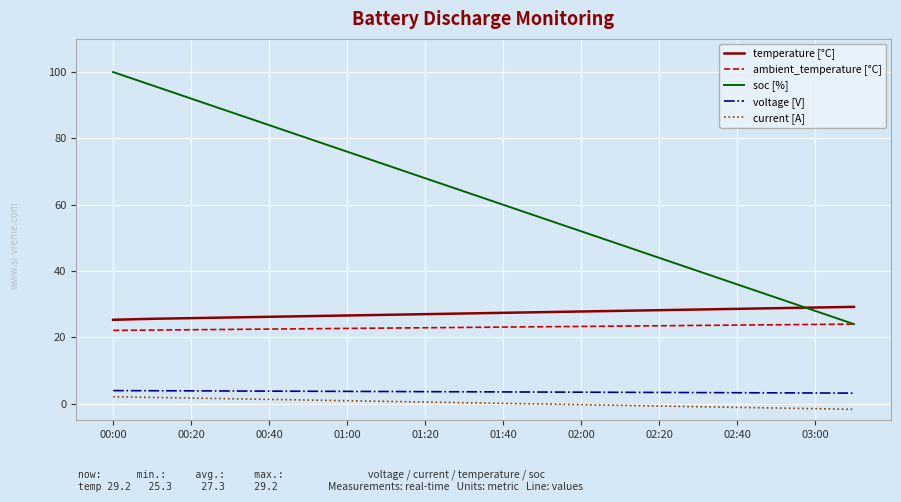

What is the minimum value for ambient_temperature [°C]?

22.1